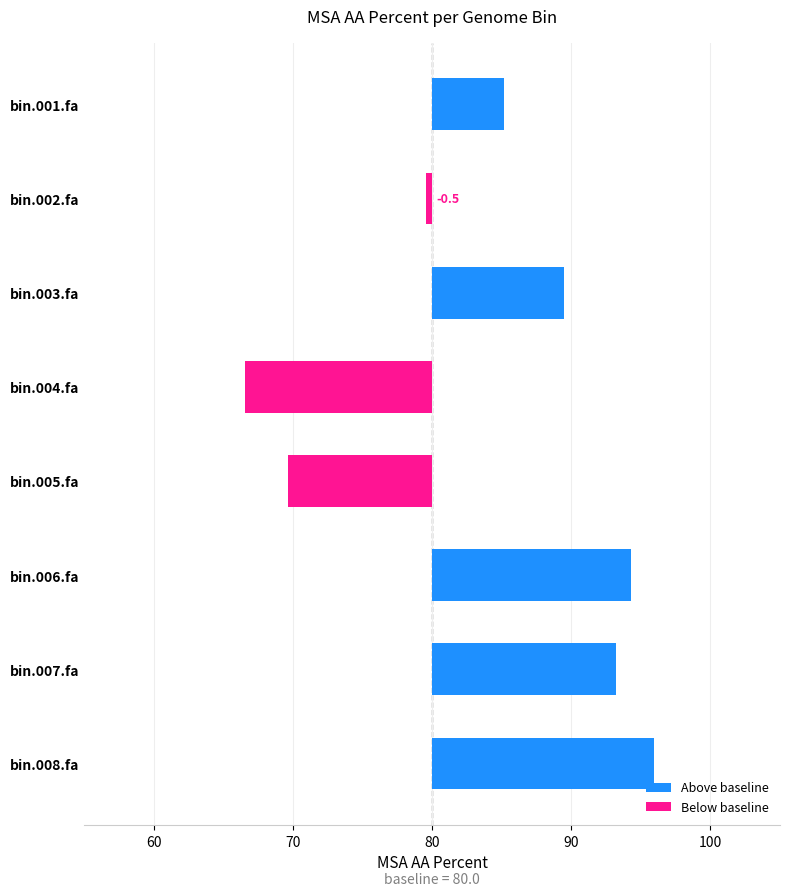

What position from the right is bin.006.fa?

3